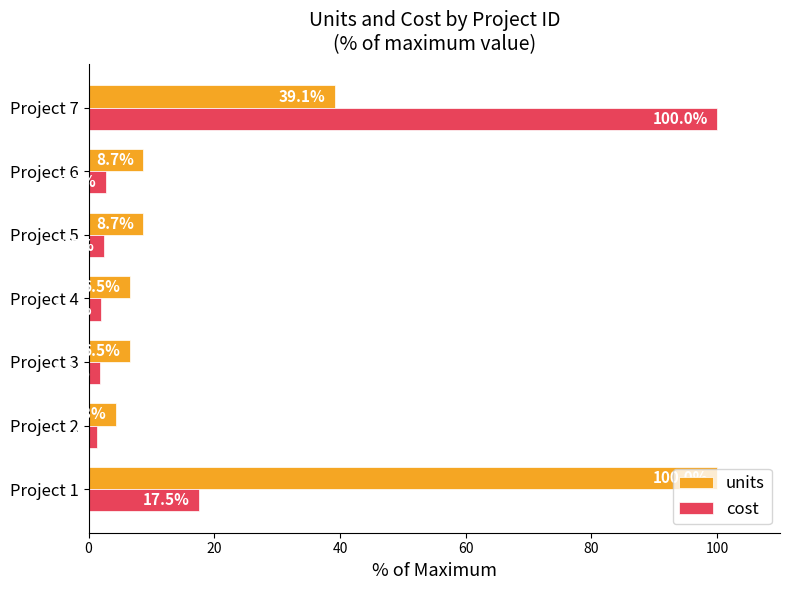

At which category does the chart reach its minimum across all series?

Project 2